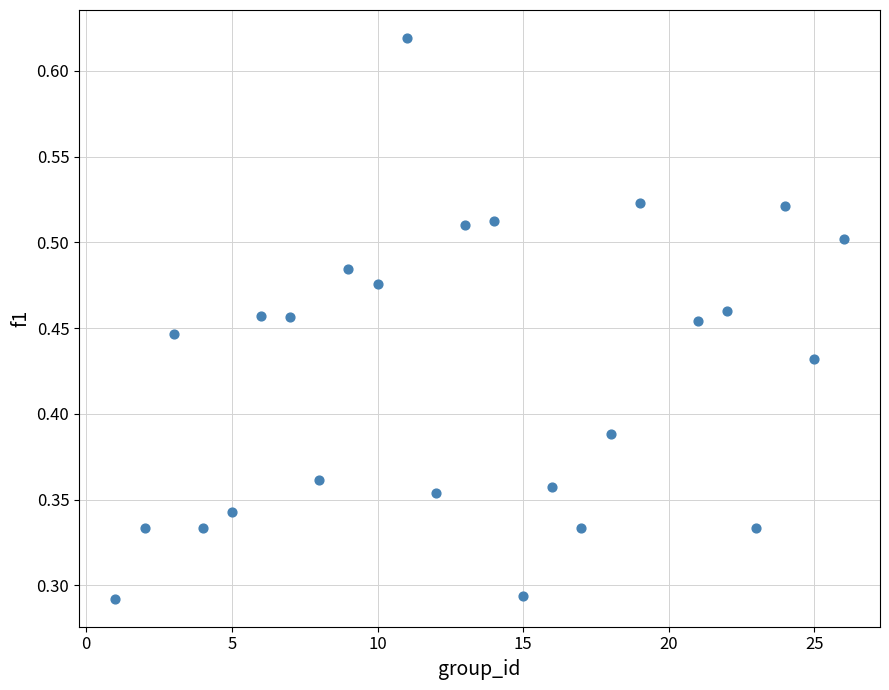

What is the range of X values (max minus min)?

25.0